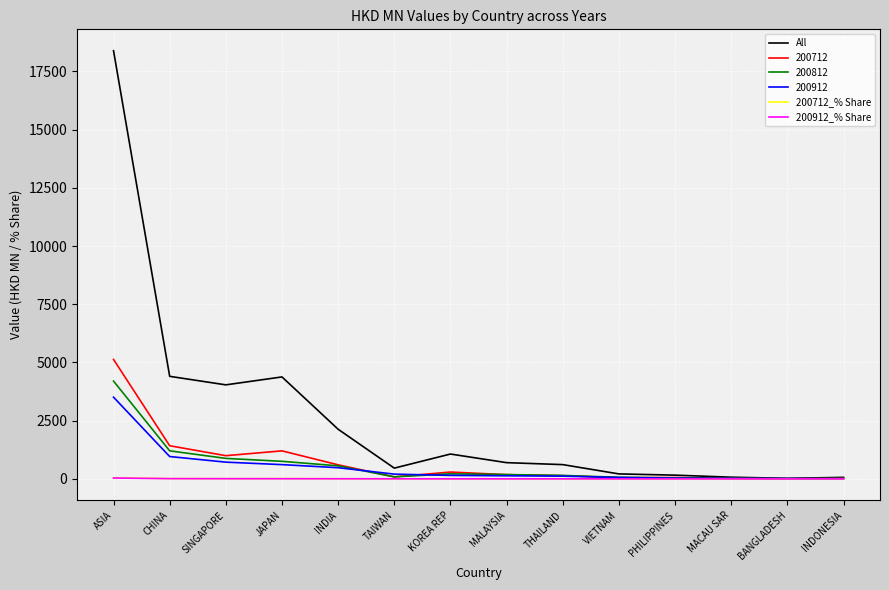

The value of 200912 at INDIA is 480.1. True or false?

True